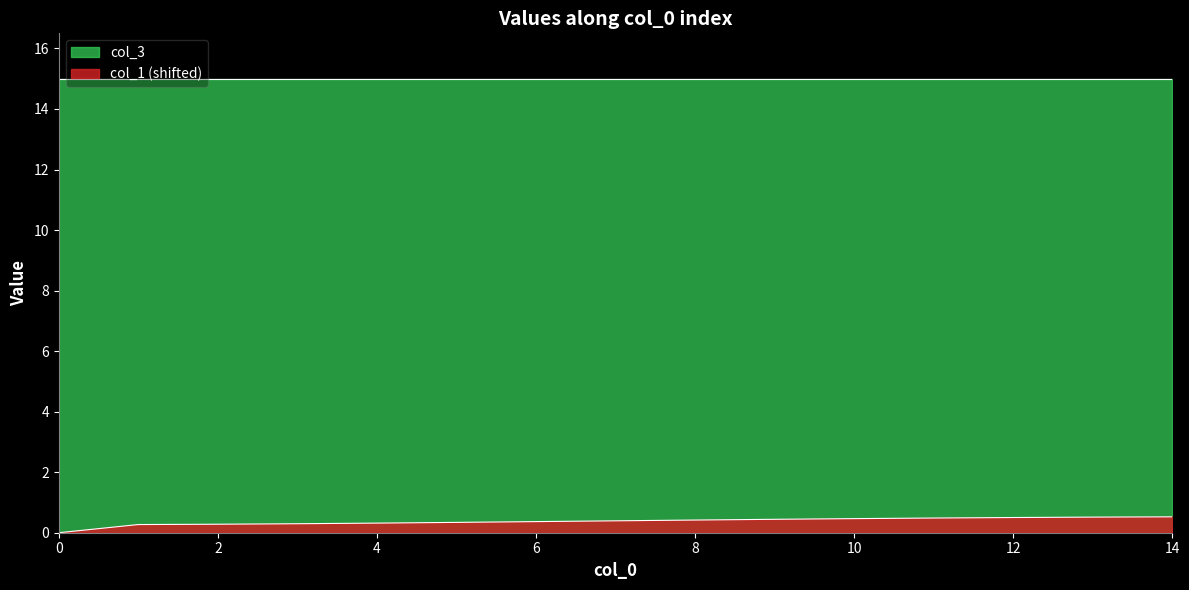

Count the number of data series in this chart.

2